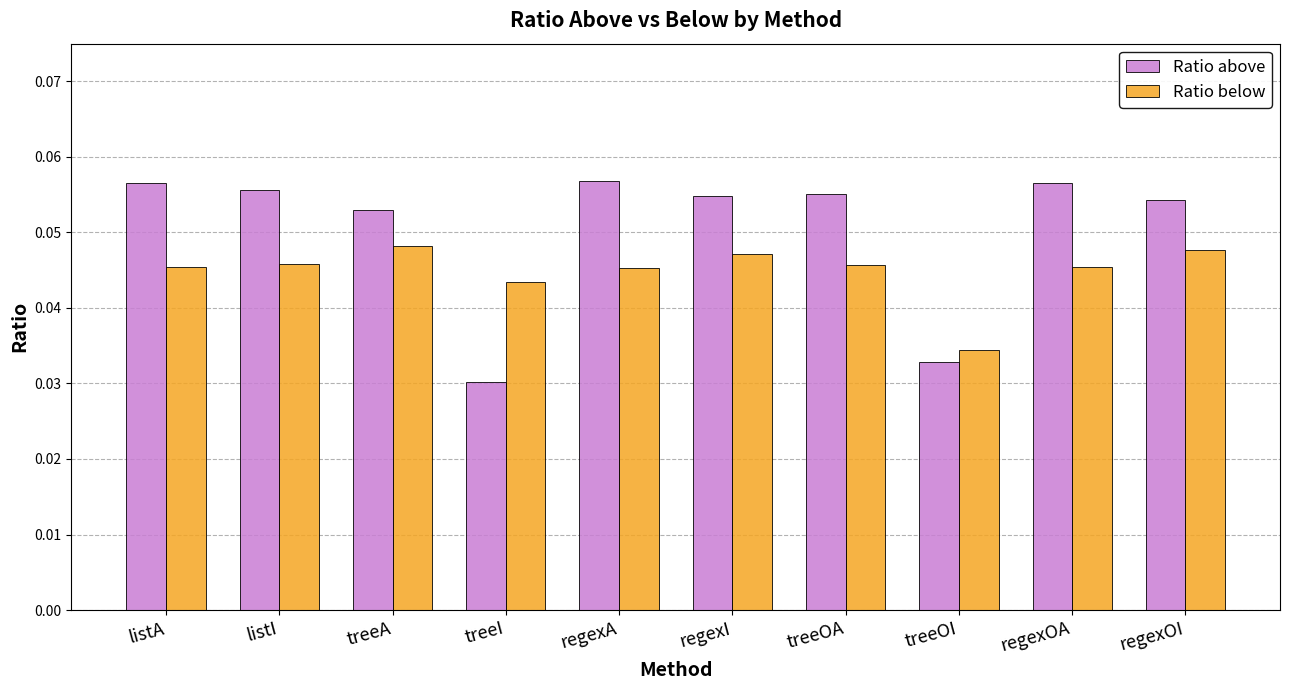

The Ratio below series shows 0.1 at treeOI. True or false?

False